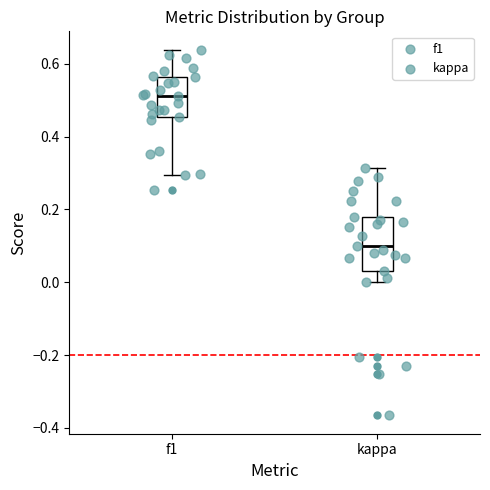

Which box's median line is the lowest?

kappa